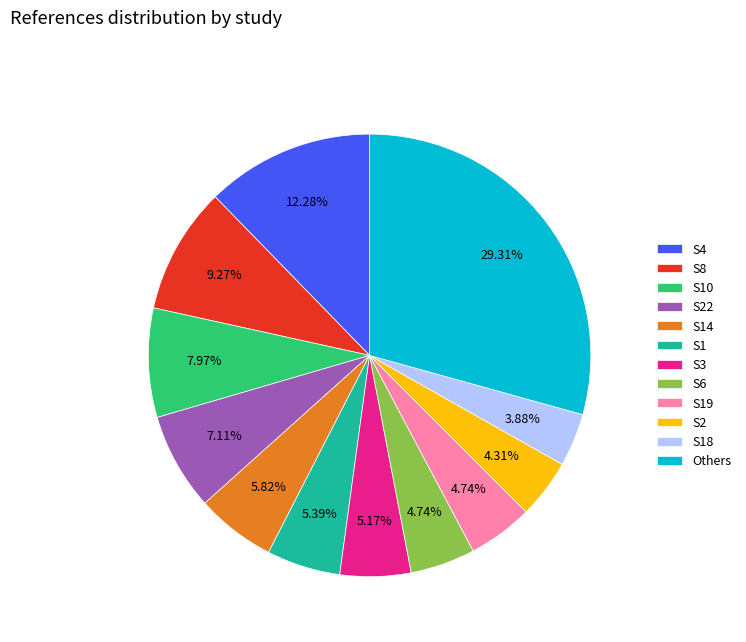

To the nearest percent, what is the difference between the S10 and S6 slice percentages?

3%